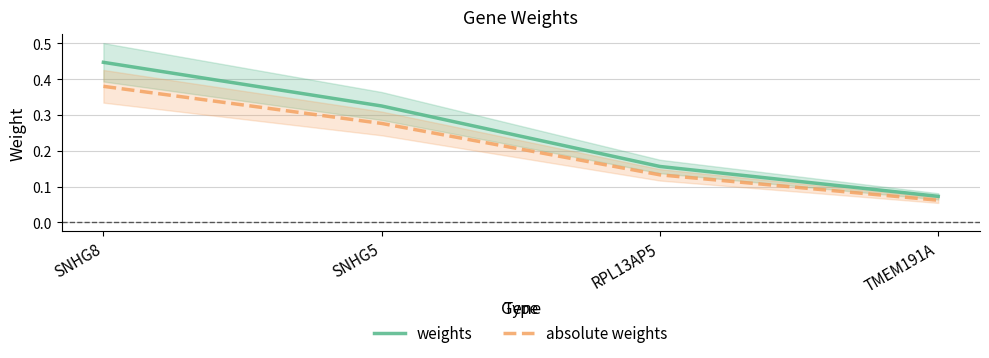

What is the approximate value of absolute weights at TMEM191A?

0.1